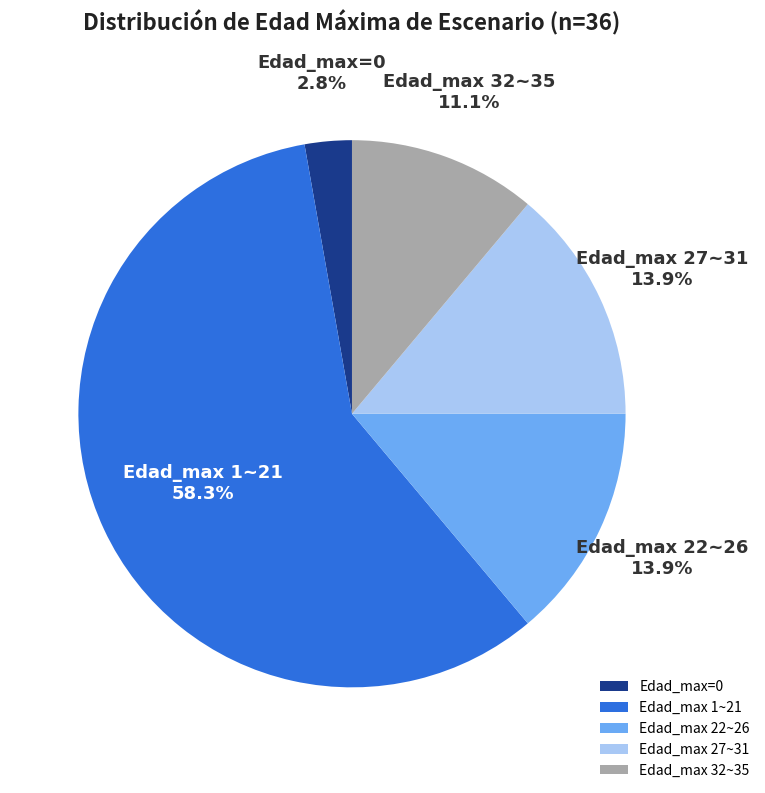

Is the sum of Edad_max 32~35 and Edad_max 1~21 greater than half?

Yes